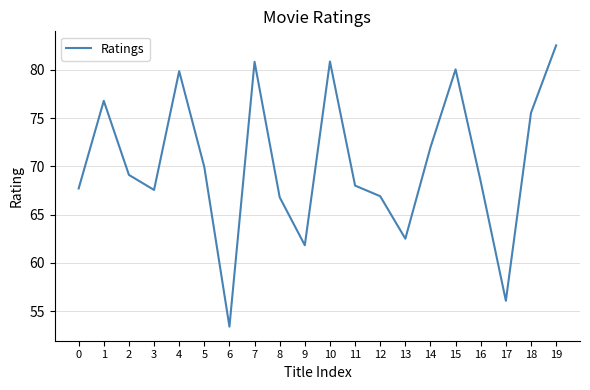

What is the difference between the maximum and minimum values?

29.1